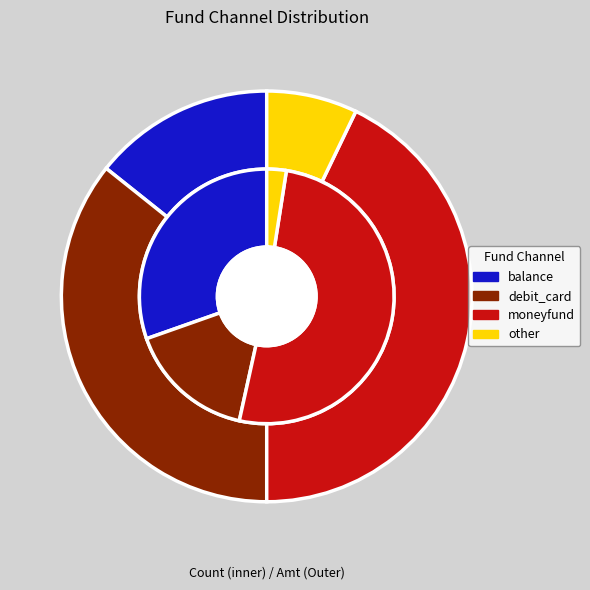

True or false: other accounts for 13% of the total.

False